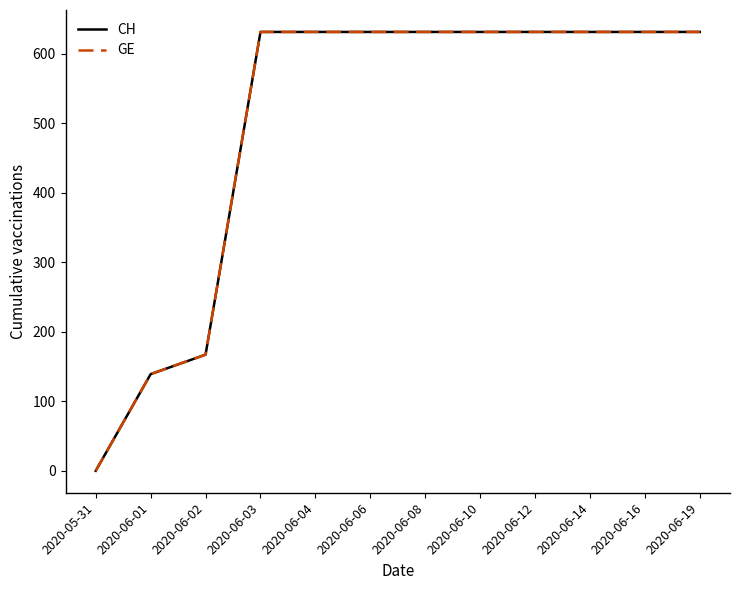

What is the label of the 12th point from the right?

2020-05-31